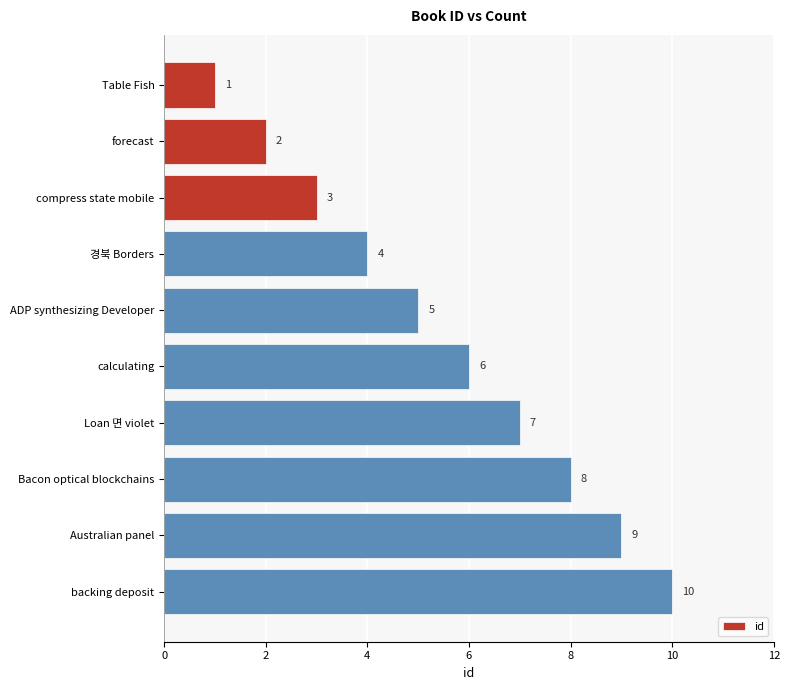

How many values are between 3 and 8?

6